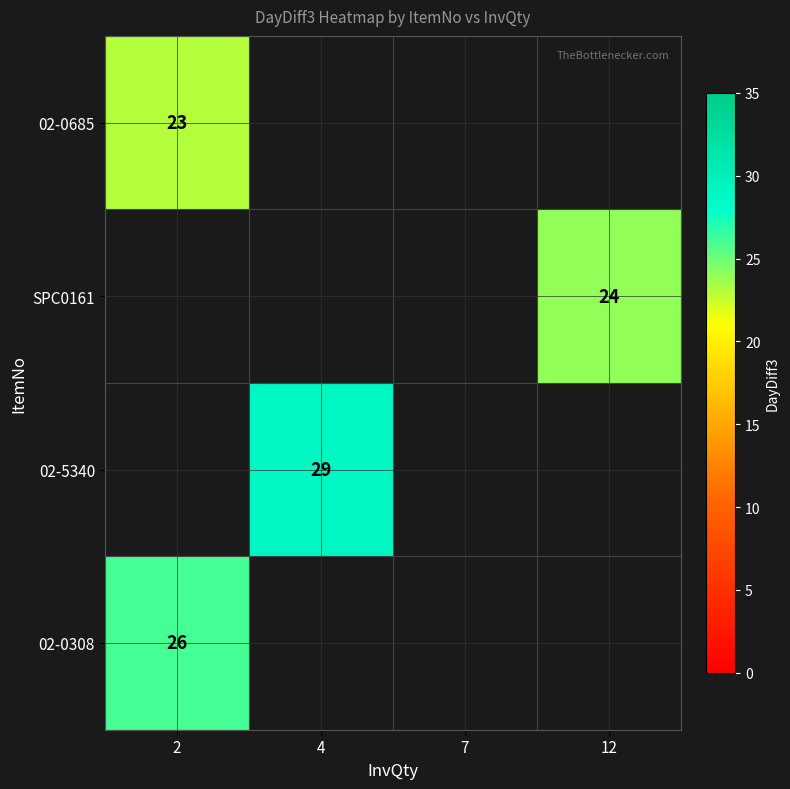

Which has a higher value, 2 or 4?

2